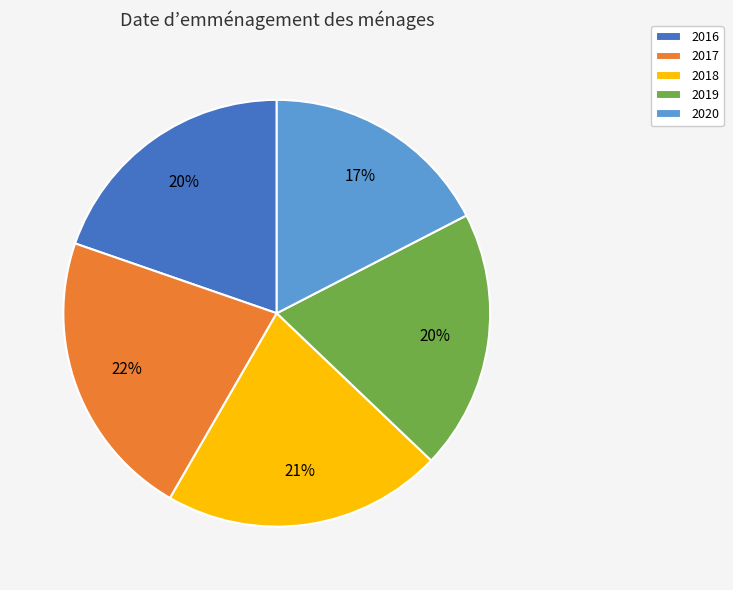

Is it true that 2016 is 14% of the pie?

False